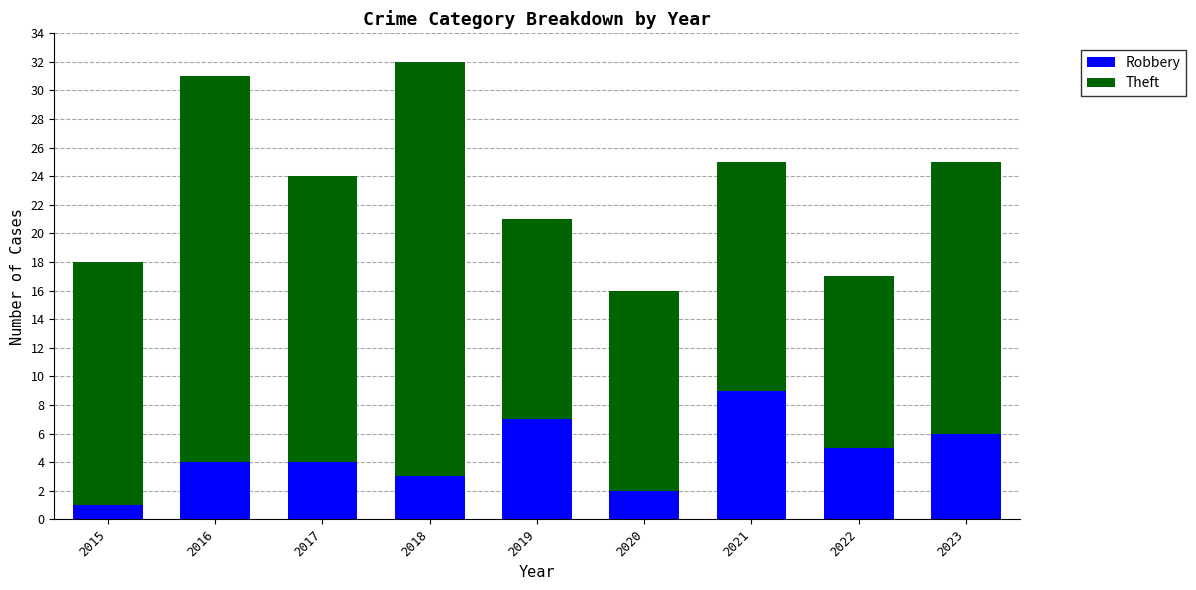

How many series are shown in this chart?

2